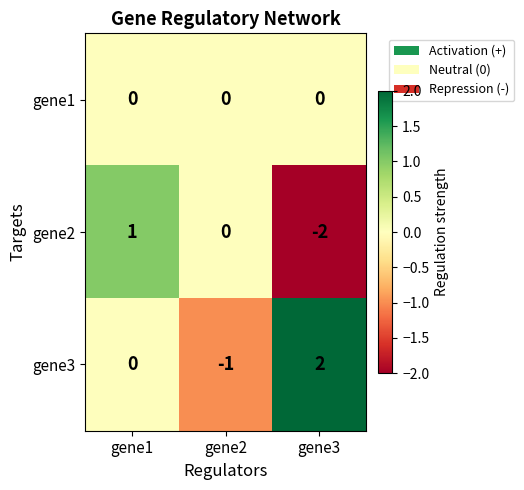

Count the gene2 values in the range -2 to 1.

3